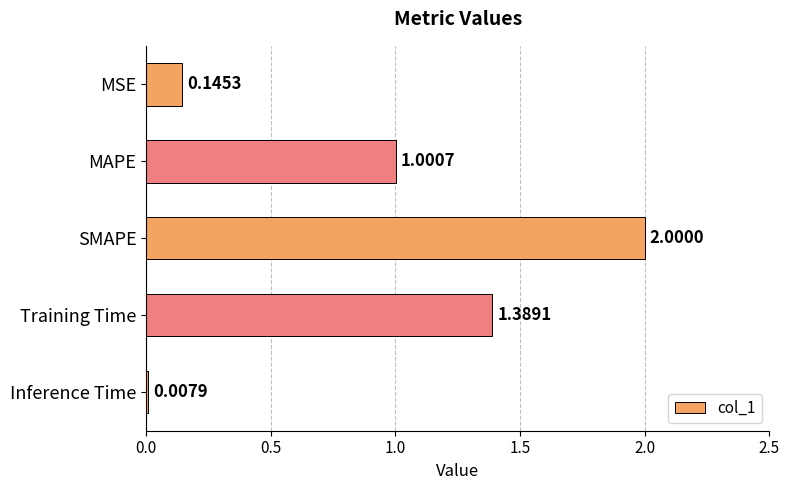

Between MSE and MAPE, which is larger?

MAPE